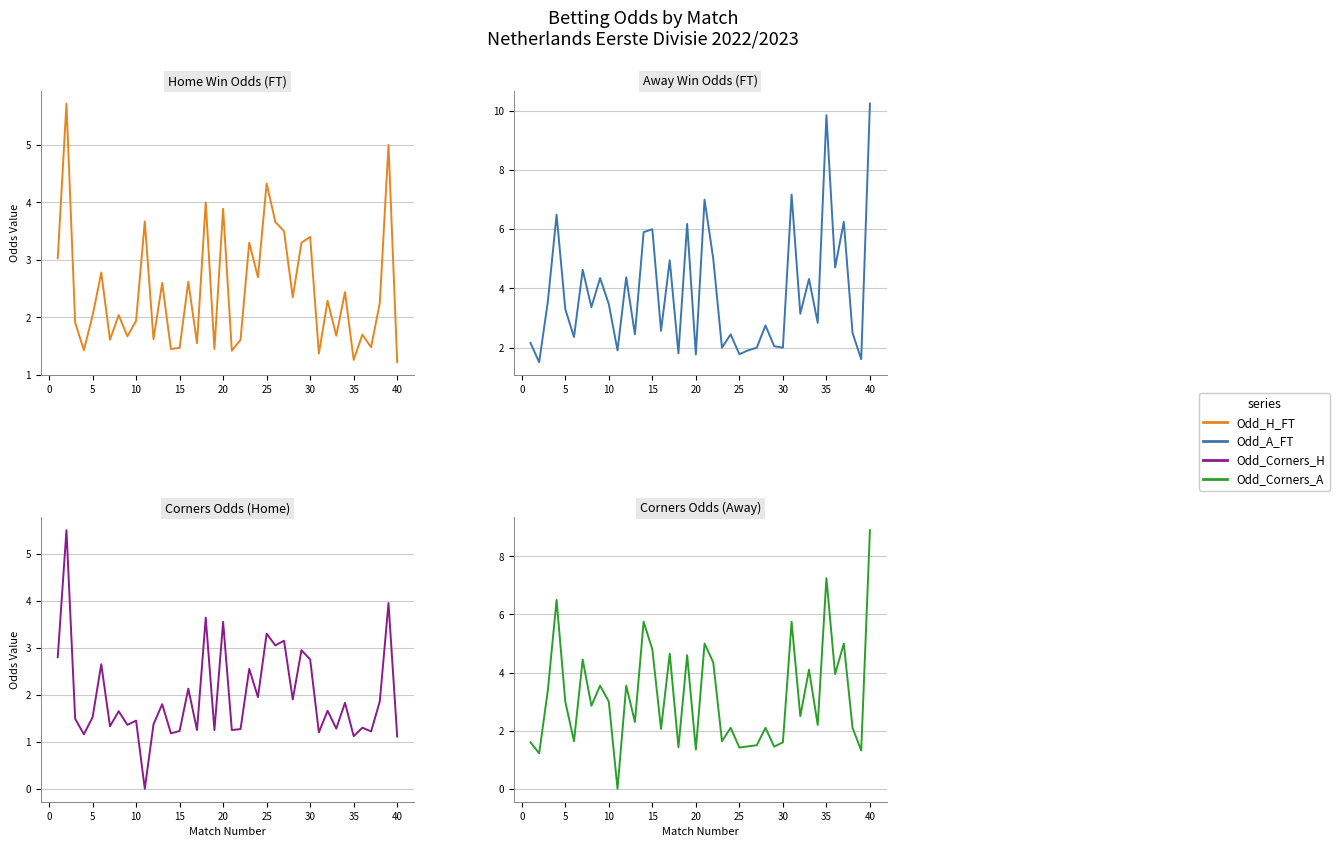

Which series has the largest total across all categories?

Odd_A_FT